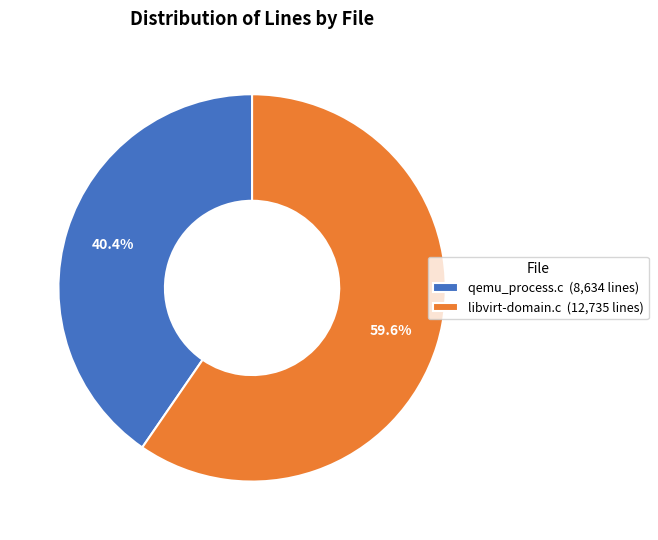

How many slices are in this pie chart?

2